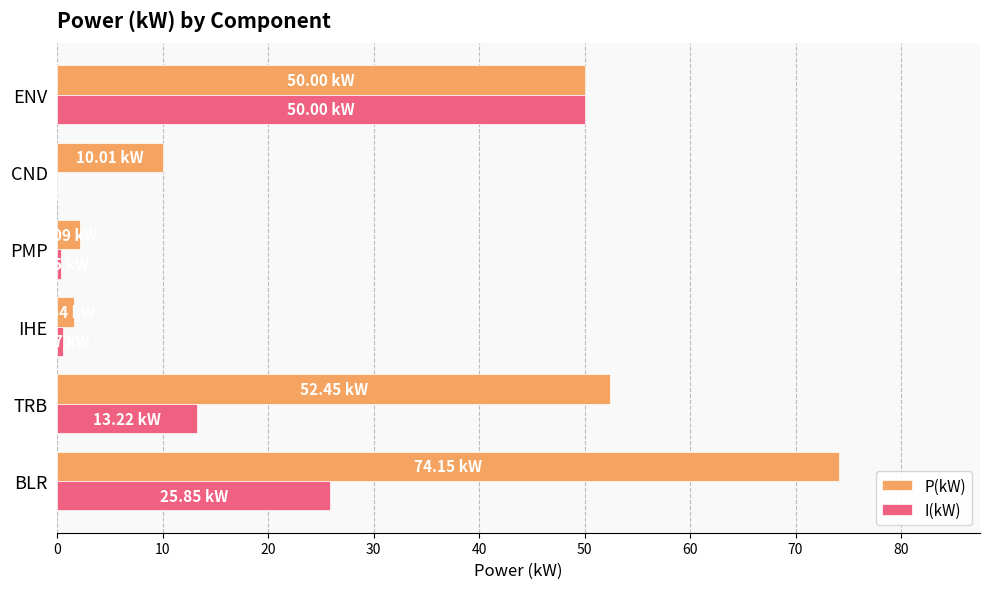

At which category does the chart reach its peak across all series?

BLR